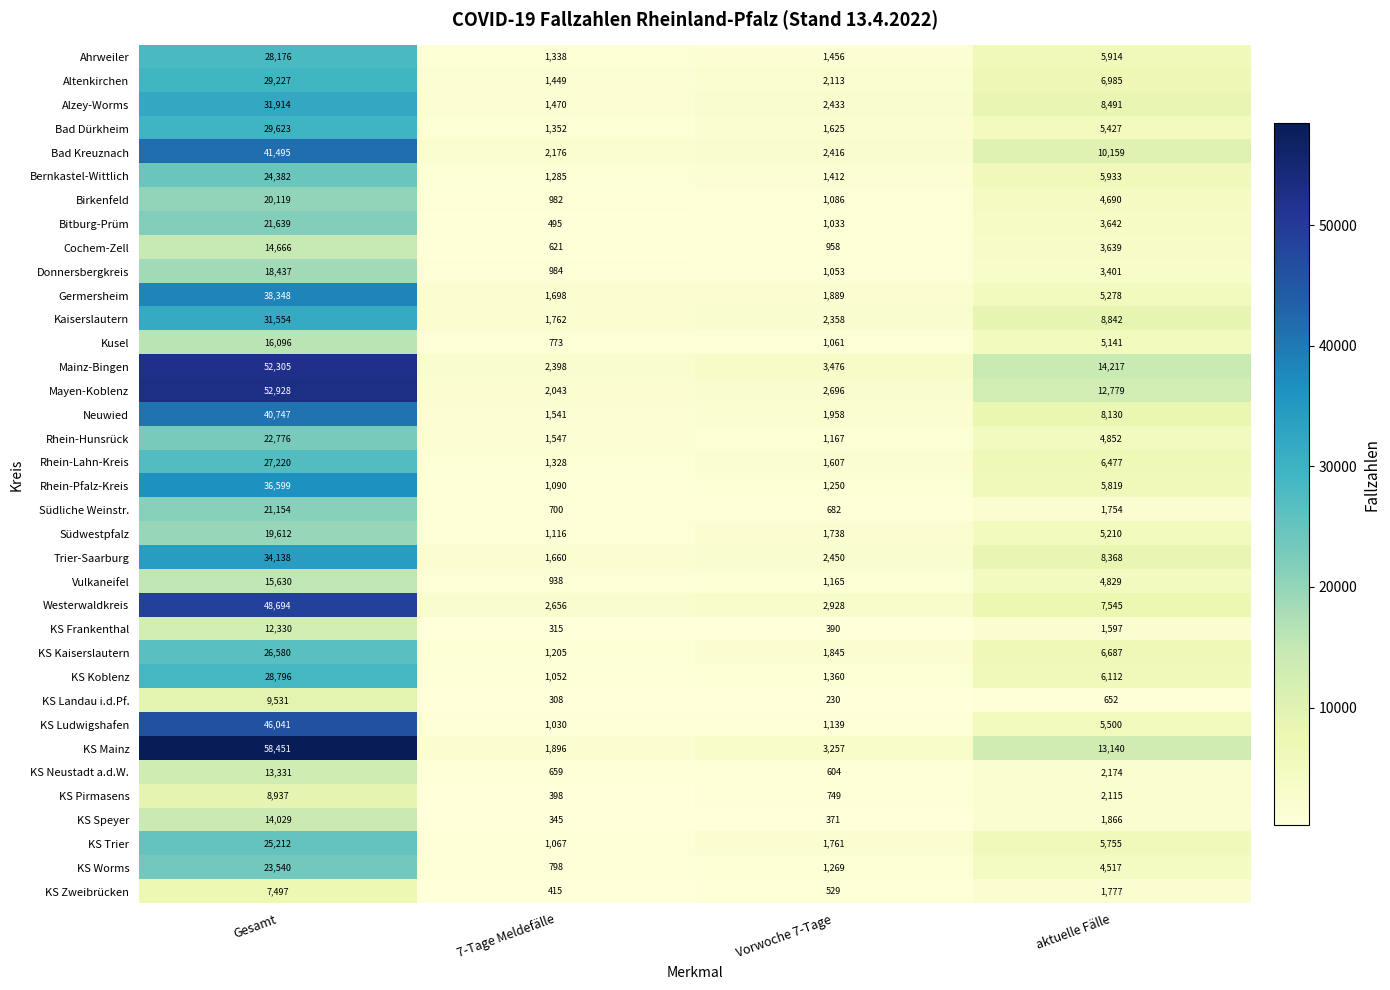

What is the total value across all series at Gesamt?

991754